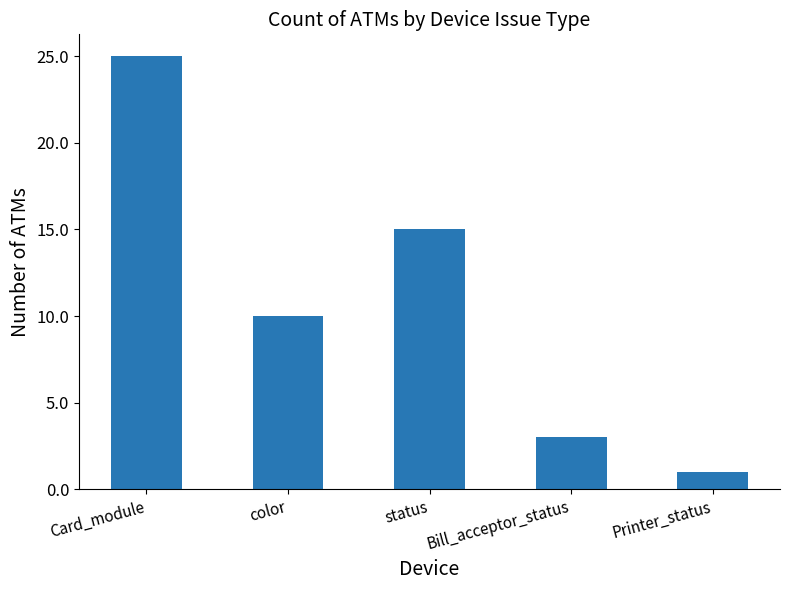

Is it true that the value at status is 27?

False